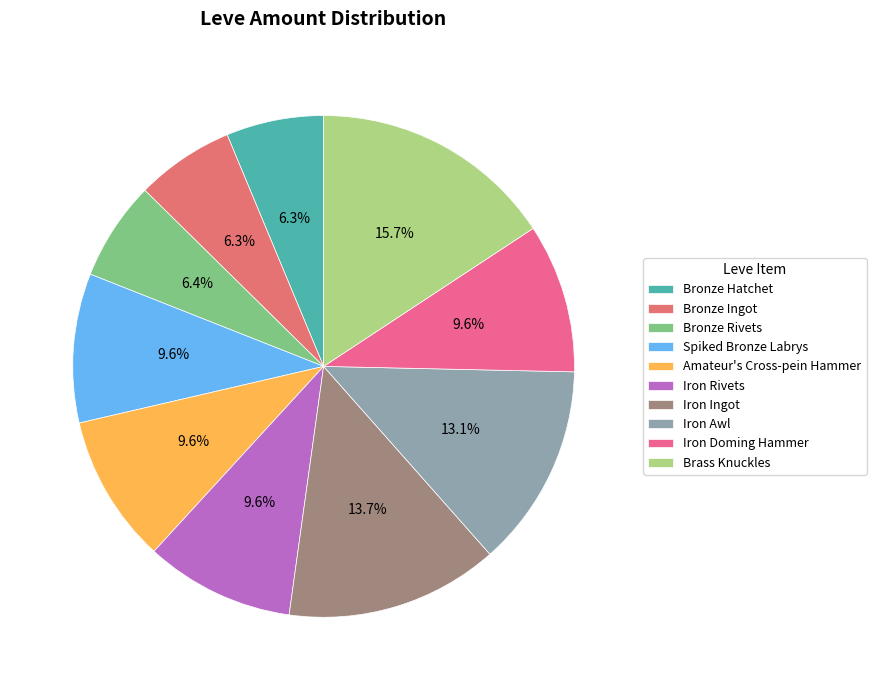

How many slices are in this pie chart?

10